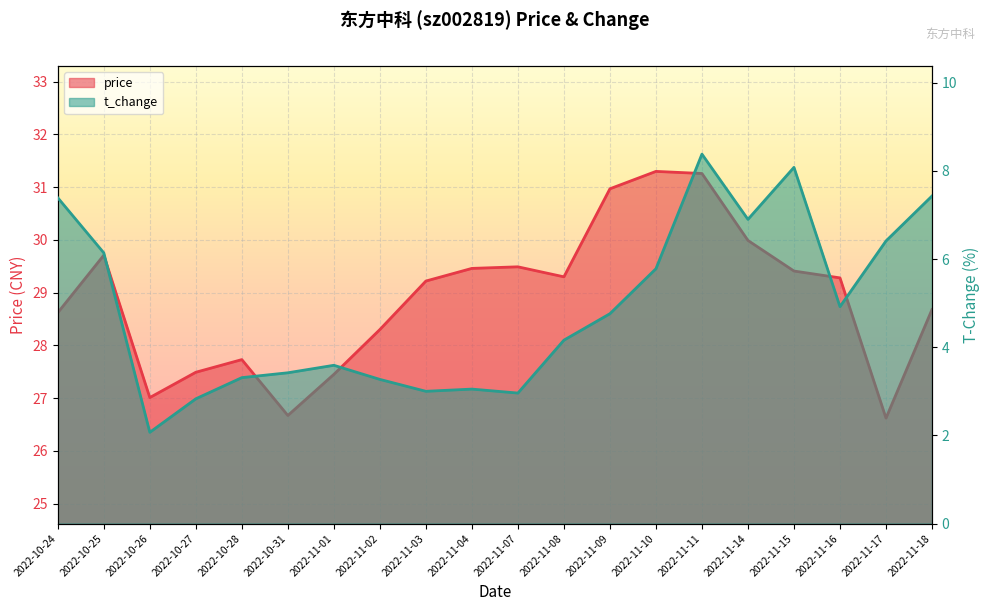

What is the difference between the maximum and second lowest values in the t_change series?

5.6